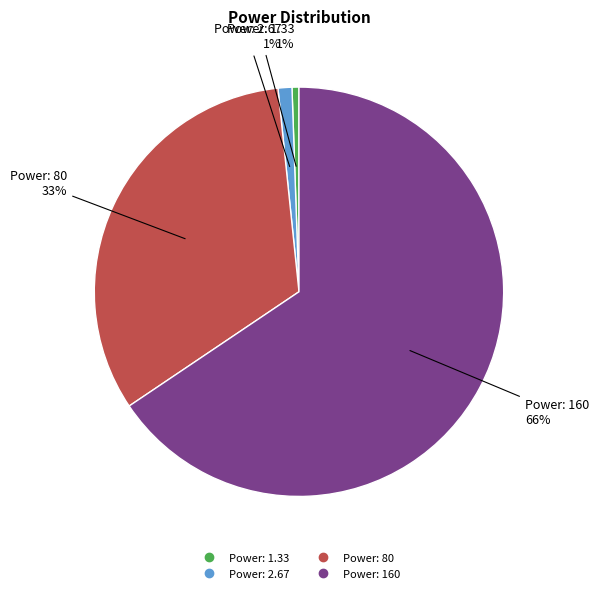

Is there a majority slice in this chart?

Yes